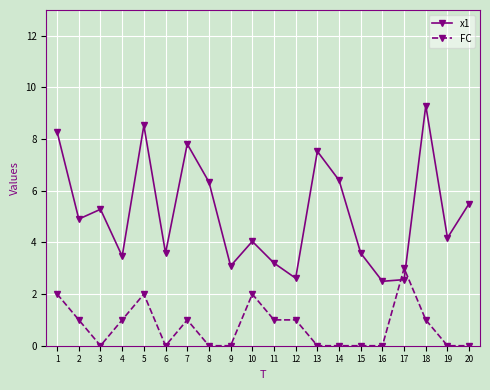

Which series has the widest spread of values?

x1